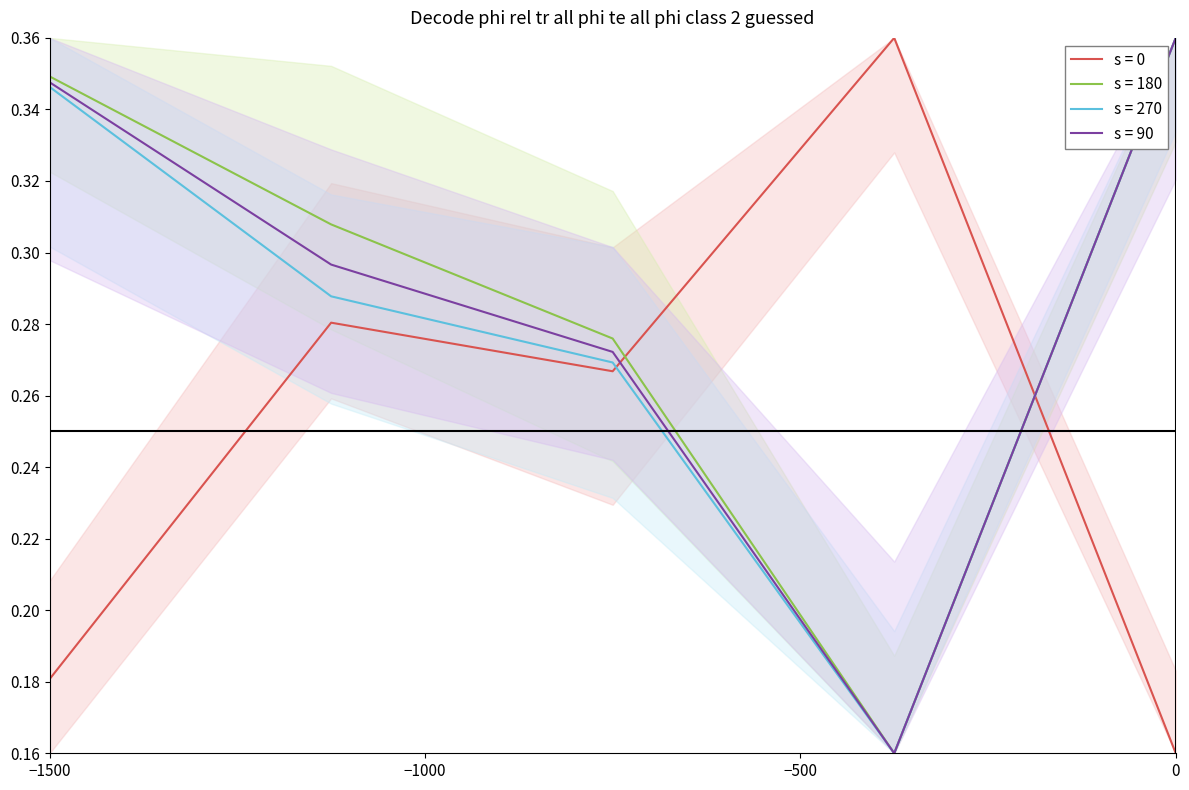

True or false: s = 0 and s = 180 intersect in this chart.

True